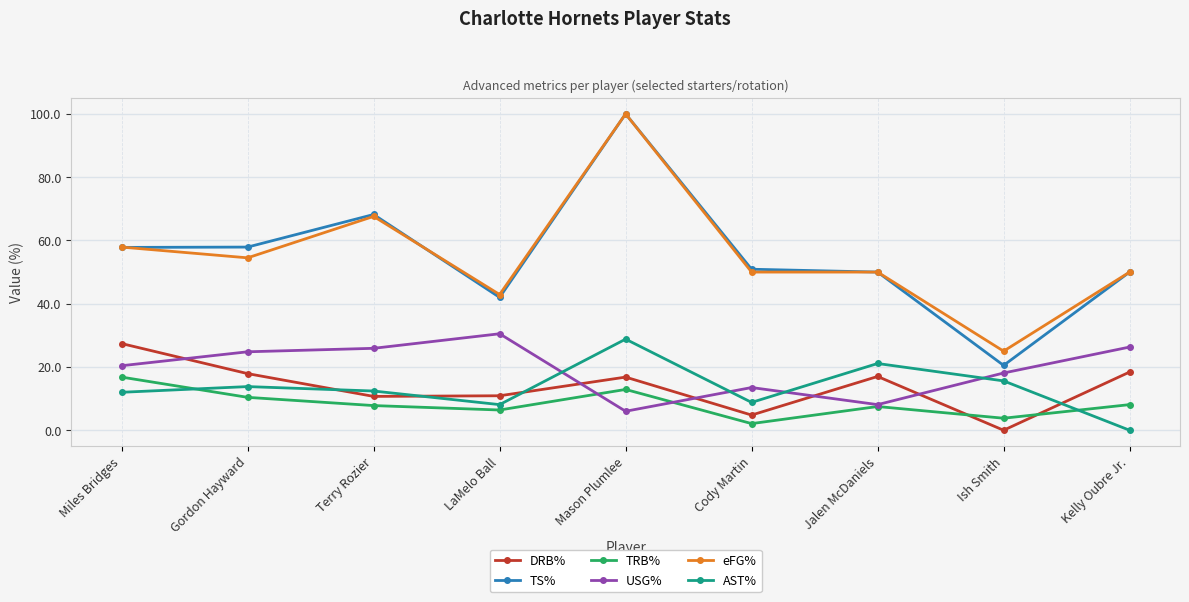

At which category does the chart reach its peak across all series?

Mason Plumlee